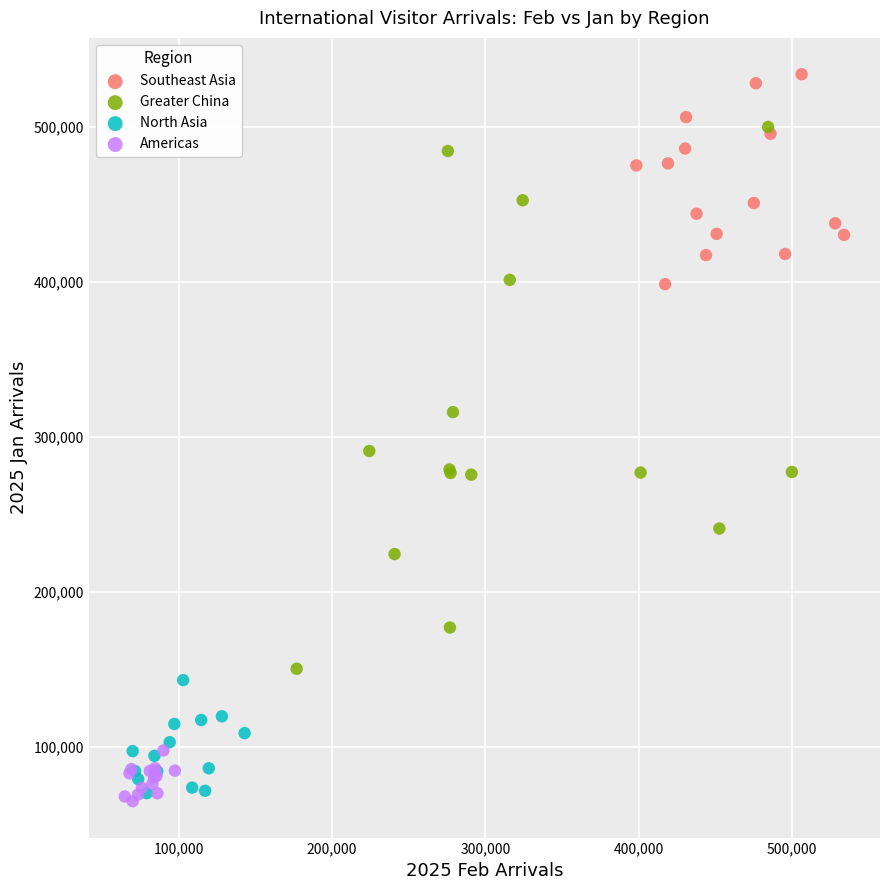

What are all the series names shown in the legend?

Southeast Asia, Greater China, North Asia, Americas